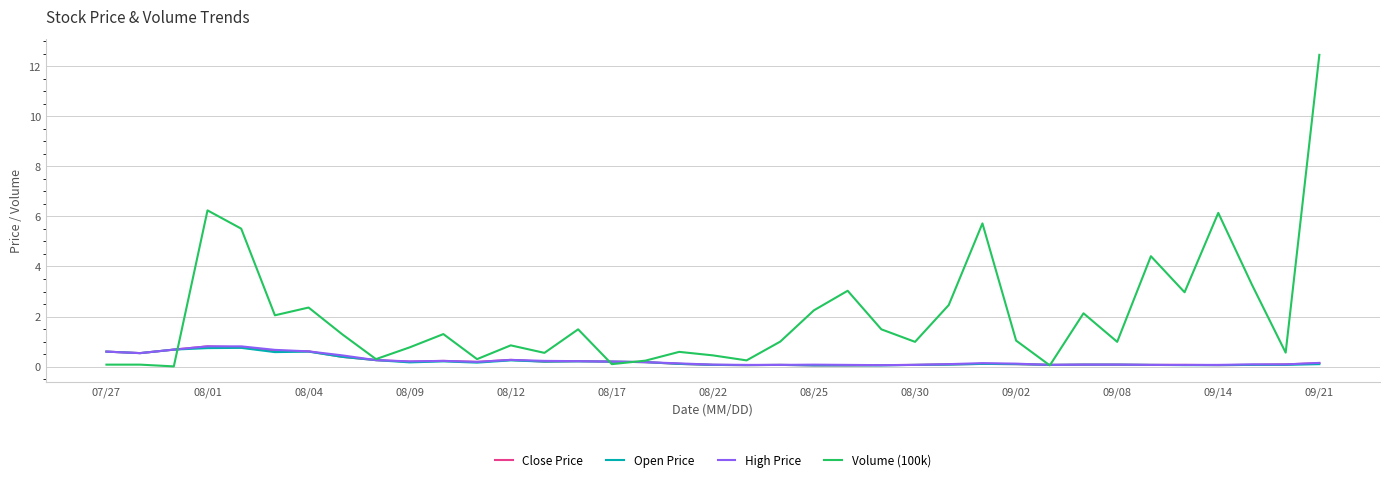

Which series has the largest total across all categories?

Volume (100k)